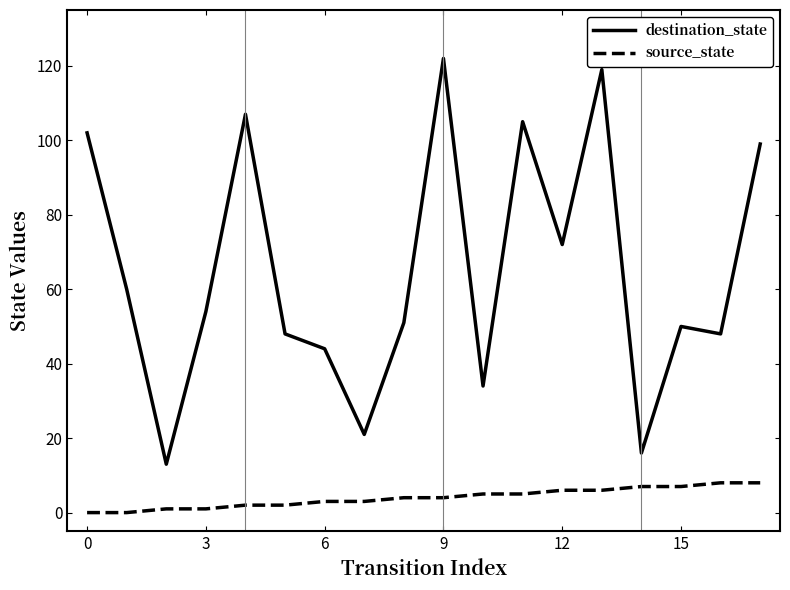

Rank the series by their average value, from highest to lowest.

destination_state, source_state